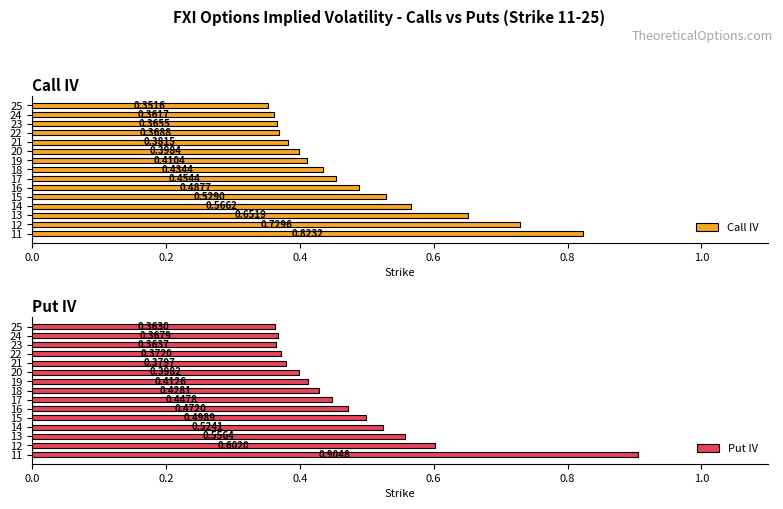

What is the sum of all Call IV values?

7.3